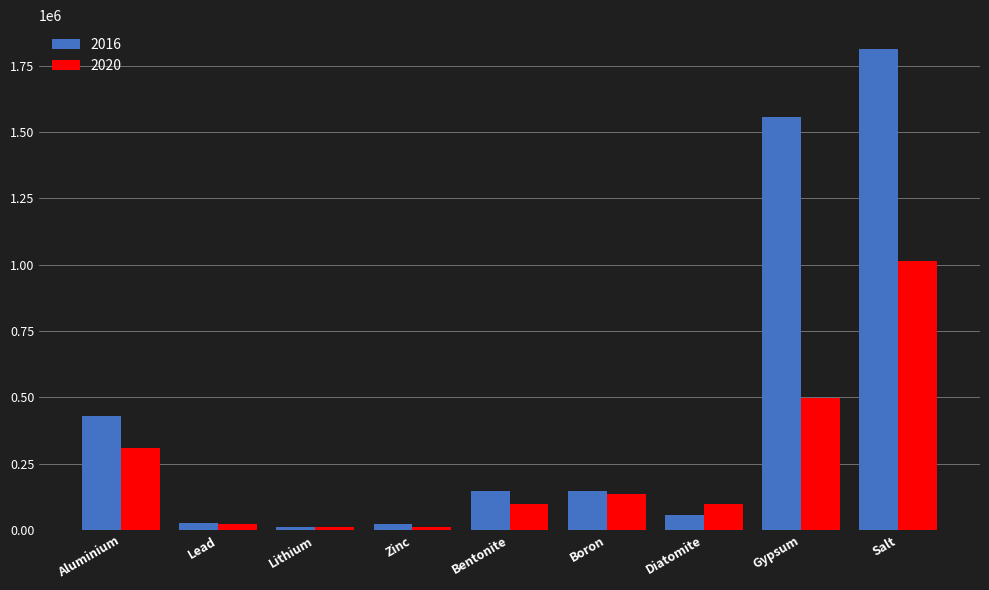

Is it true that 2020 equals 196379 at Aluminium?

False